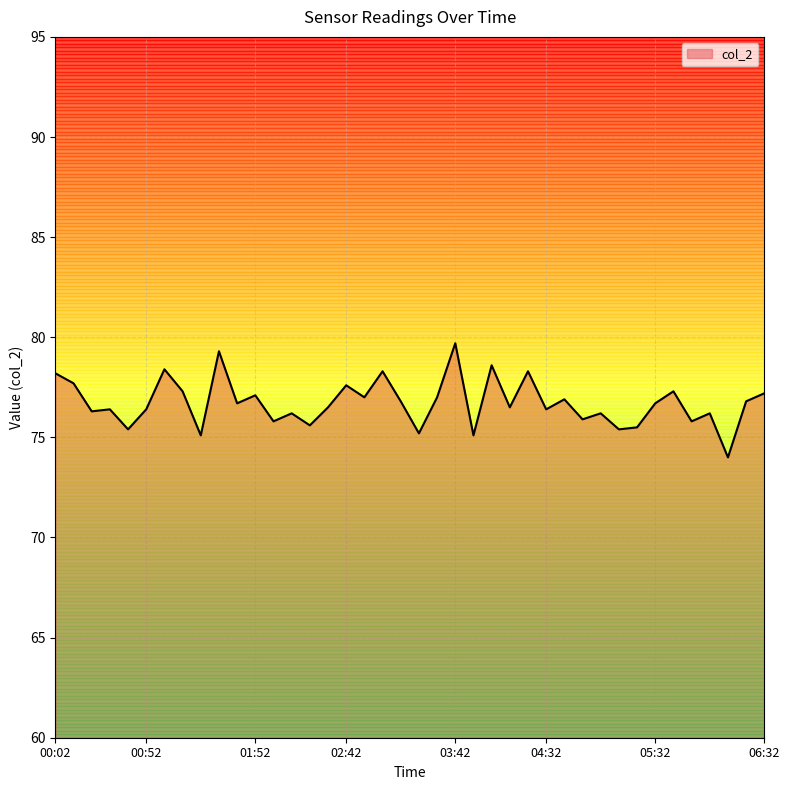

What is the minimum value shown in the chart?

74.0